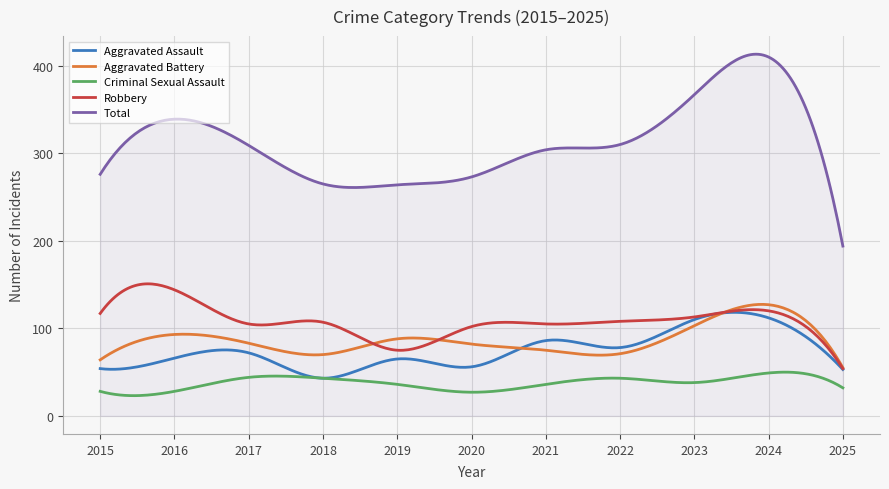

True or false: Total and Robbery cross at least once.

False